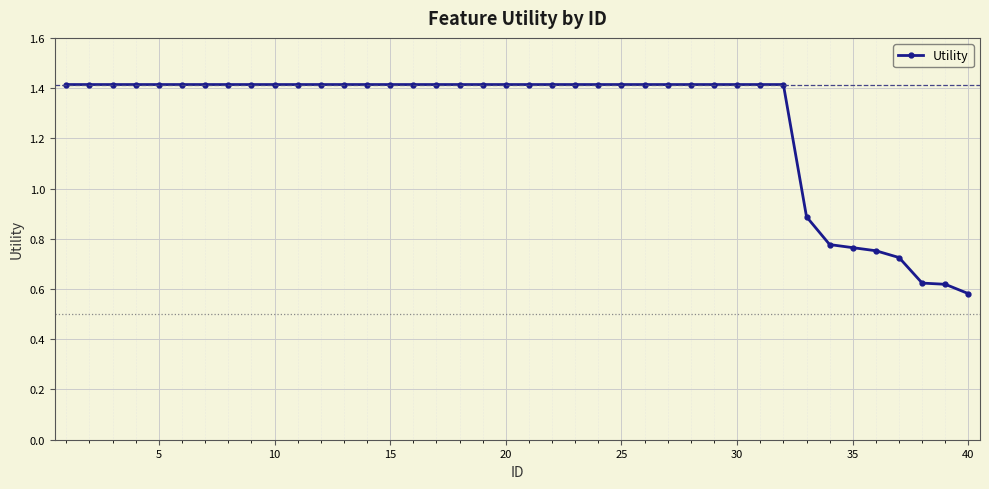

What is the maximum value shown in the chart?

1.4